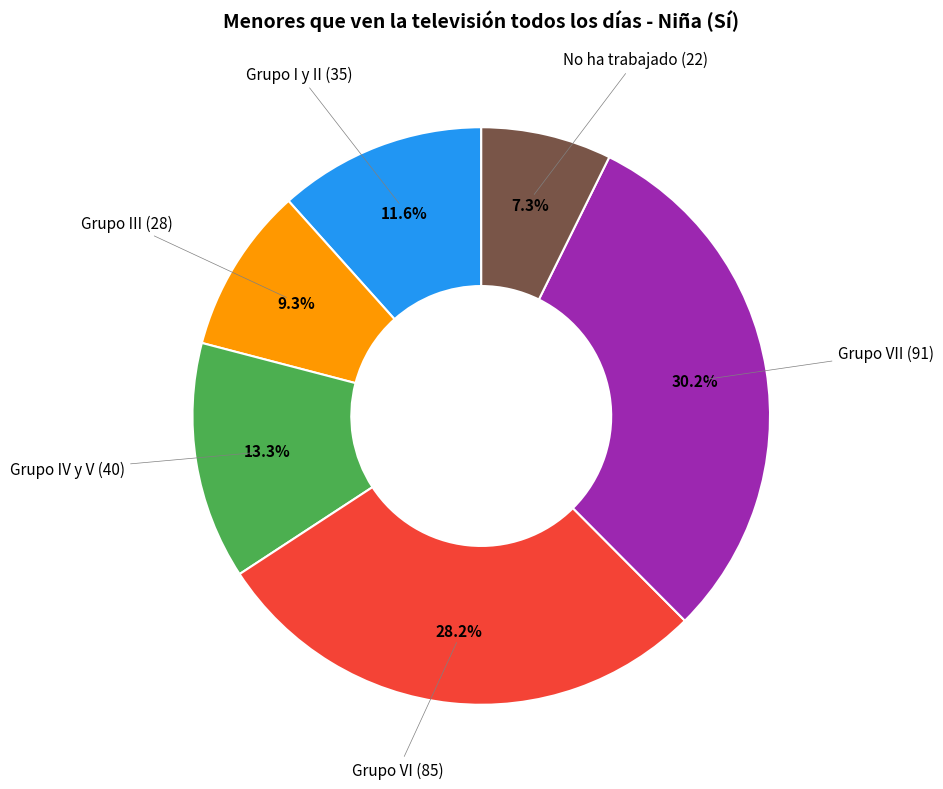

Is there a majority slice in this chart?

No